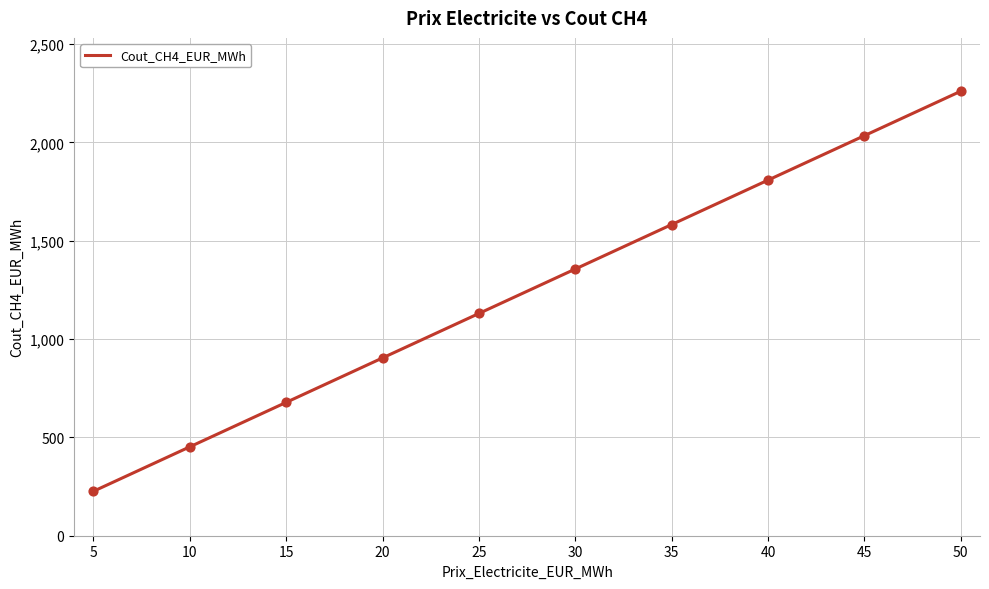

Between 10 and 45, which is larger?

45